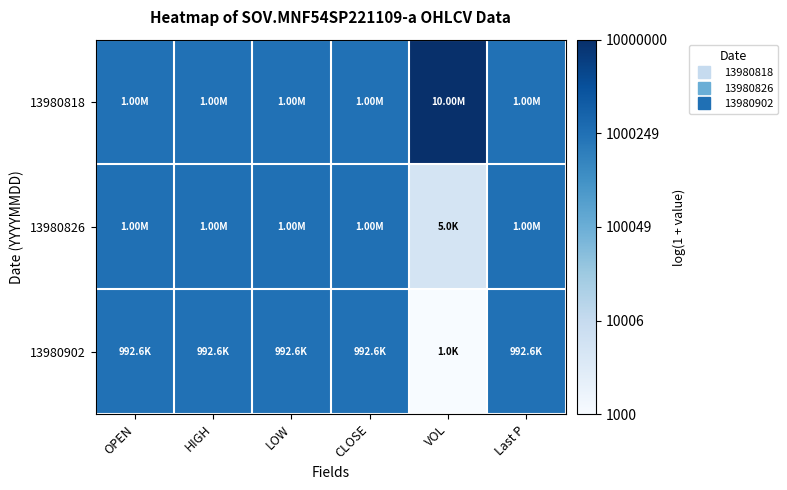

Rank the series by their maximum value, from highest to lowest.

13980818, 13980826, 13980902